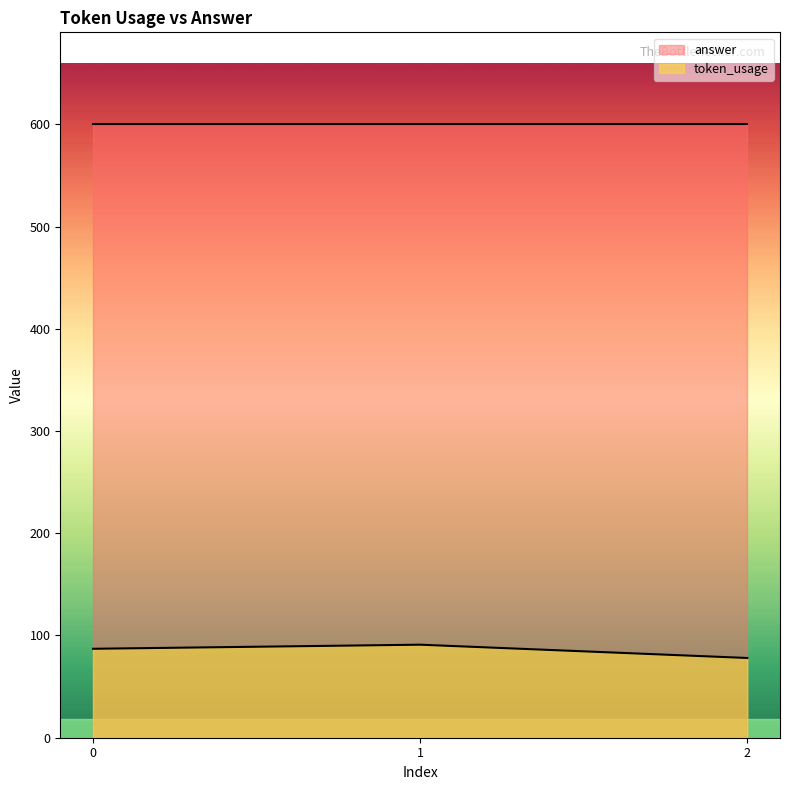

Read the value at 0.

87